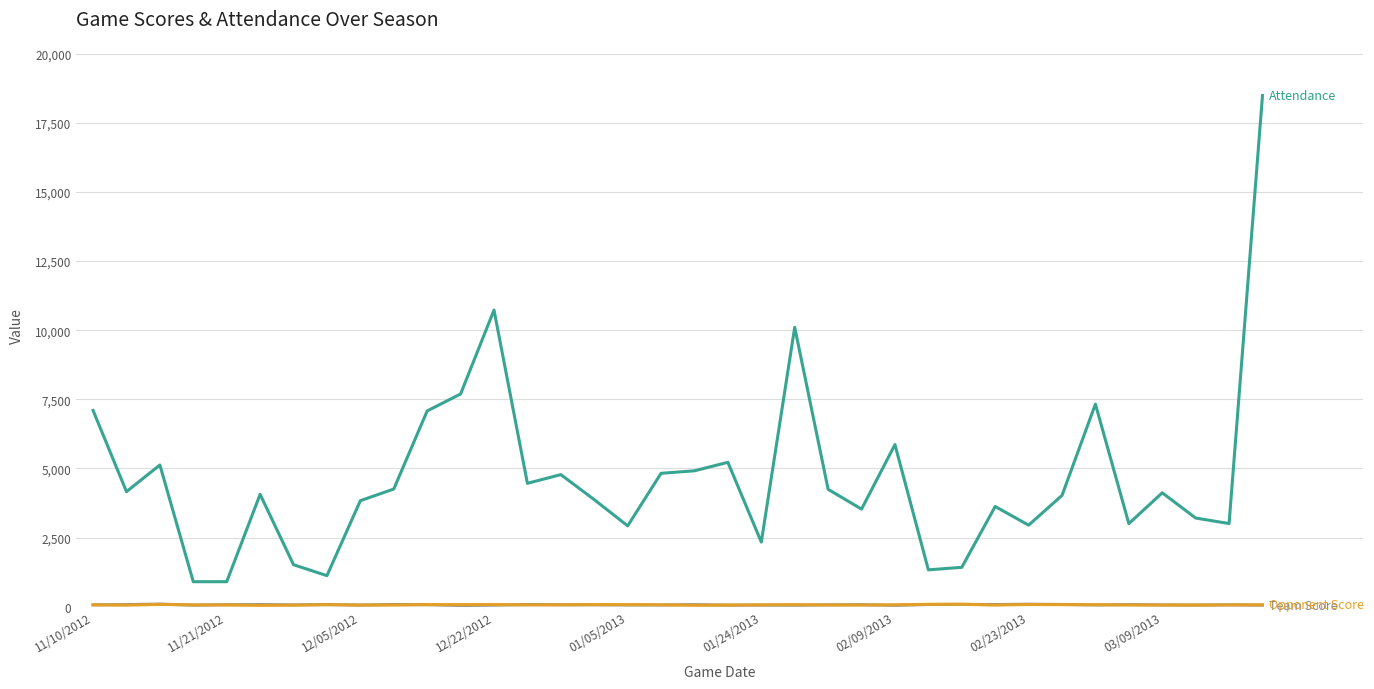

What is the greatest value displayed?

18488